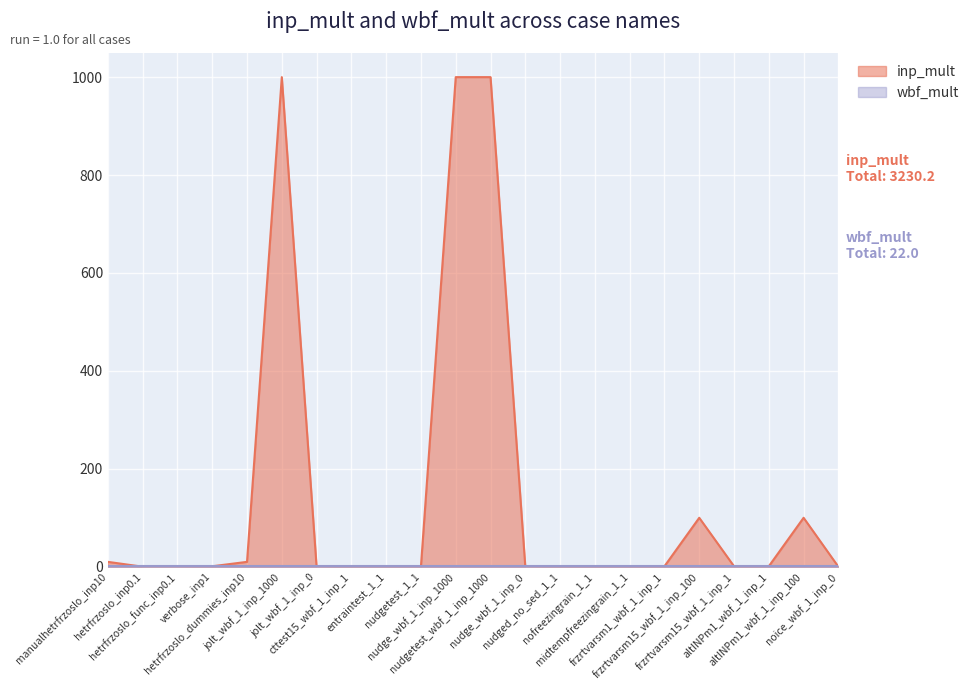

How many positive values are there?

19